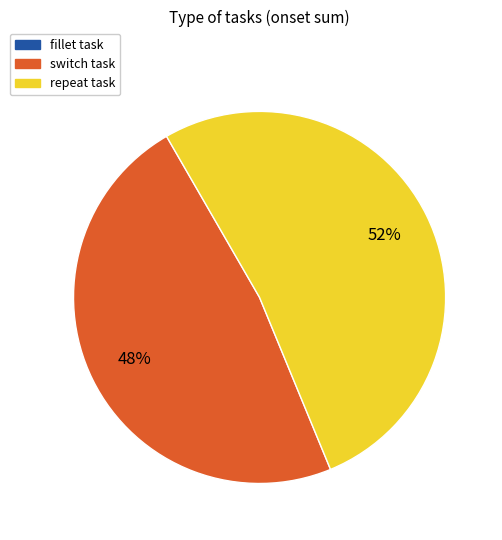

Is it true that repeat task is 61% of the pie?

False